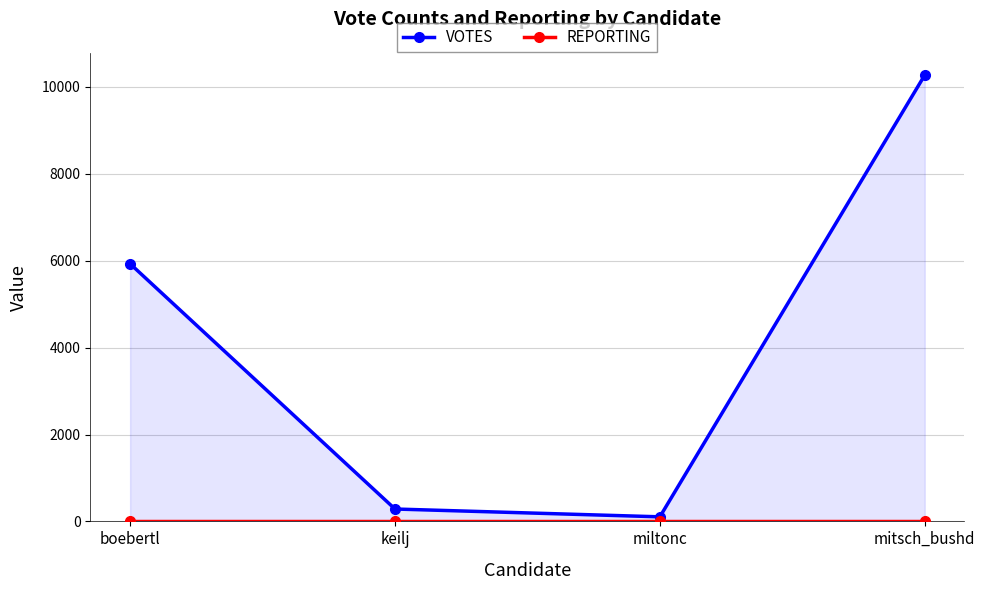

True or false: VOTES and REPORTING intersect in this chart.

False